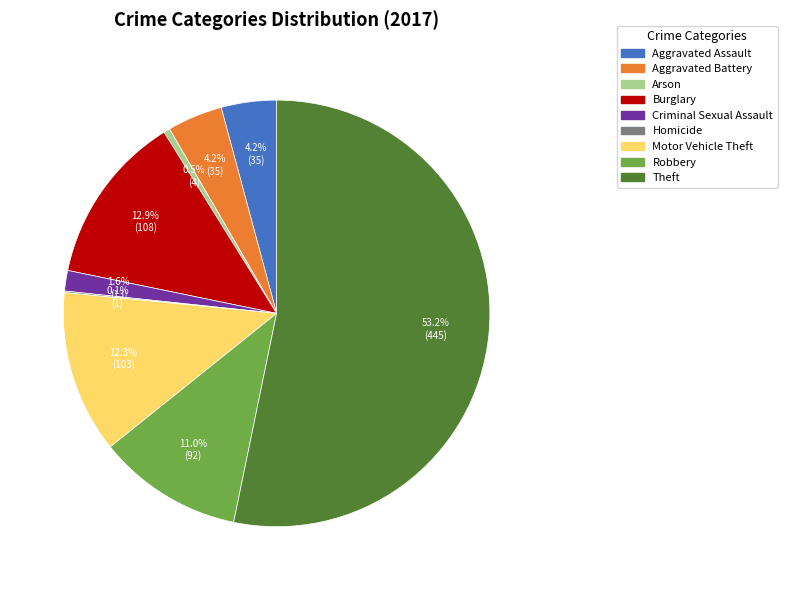

Combined, do Arson and Criminal Sexual Assault account for over 50%?

No